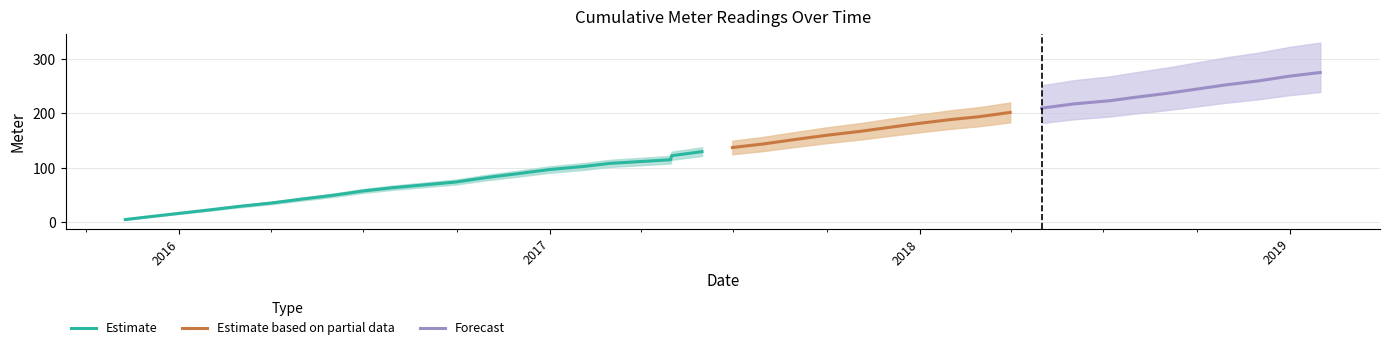

True or false: the data shows 89.1 at 2016-11-30.

True